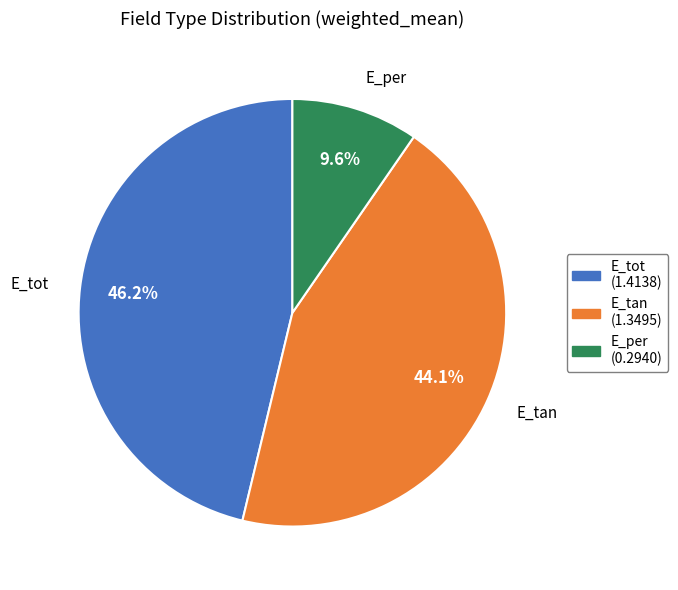

True or false: E_tot accounts for 46% of the total.

True